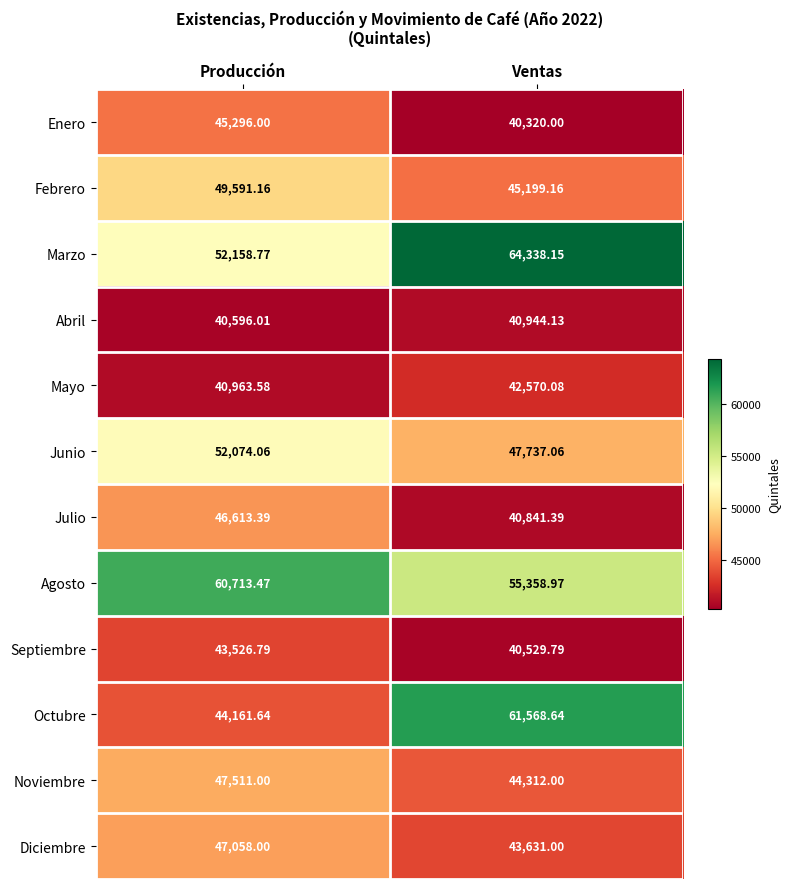

At which category does the chart reach its minimum across all series?

Ventas